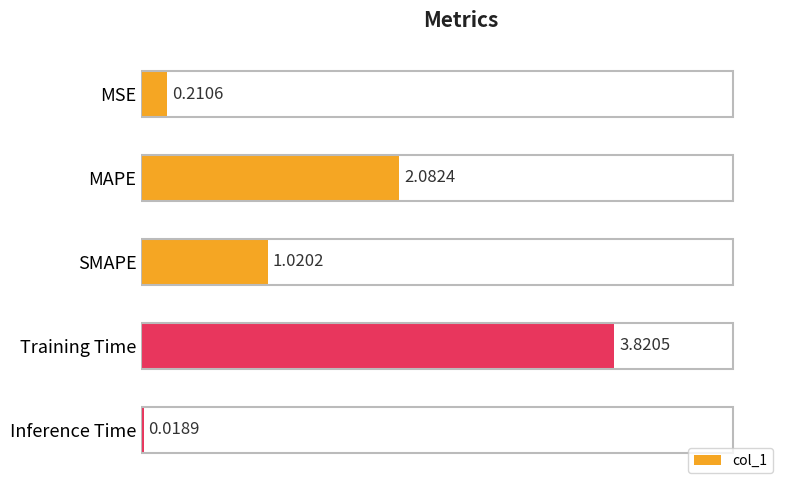

At which label is the value closest to 1?

SMAPE